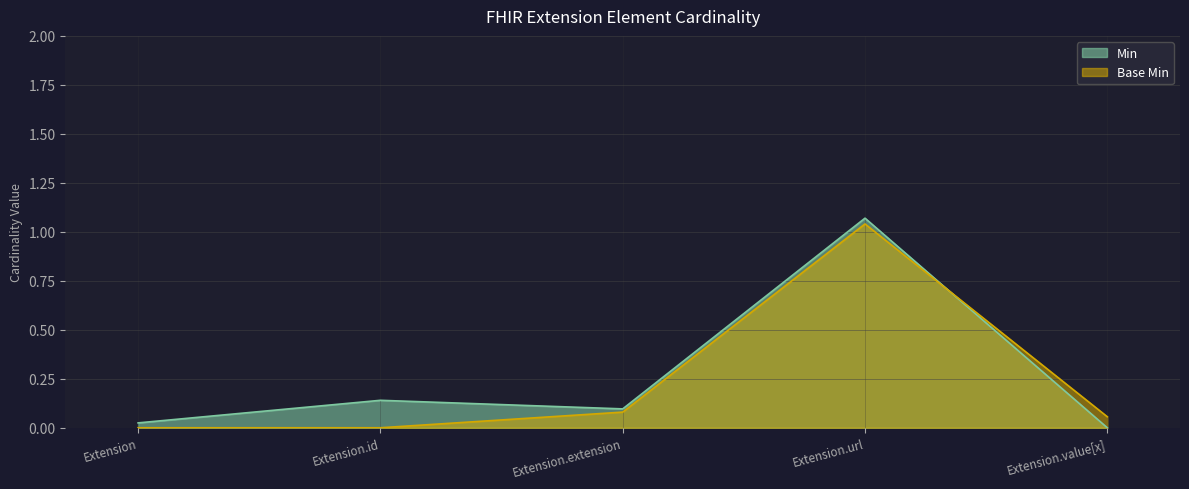

List the series in order of their peak value, highest first.

Min, Base Min